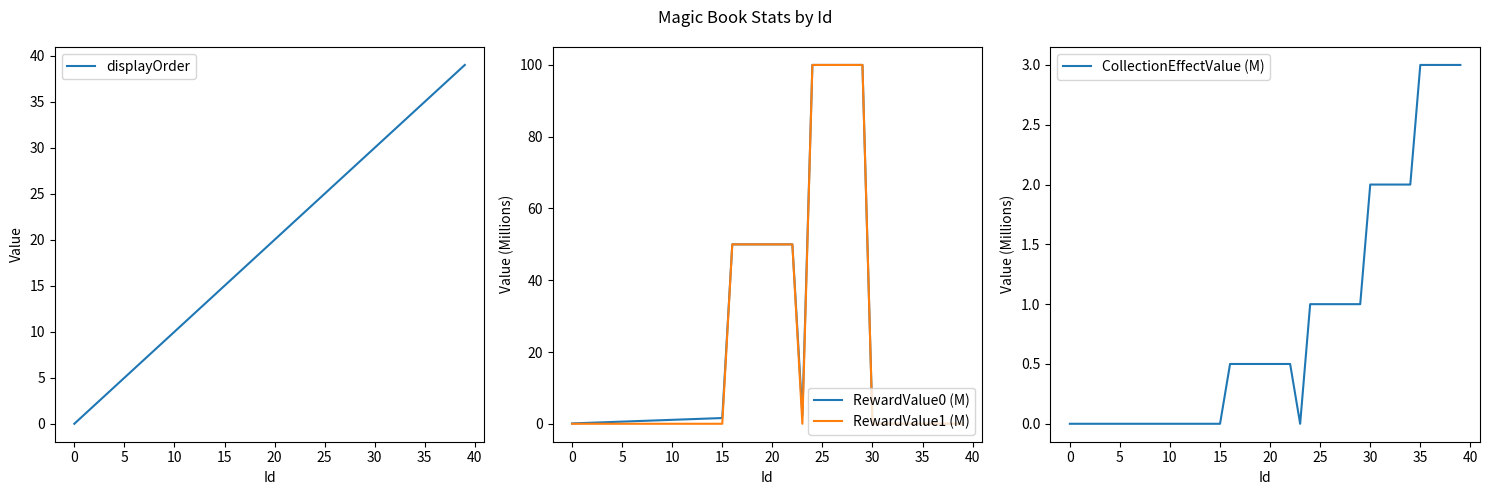

Read the displayOrder value at 35.

35